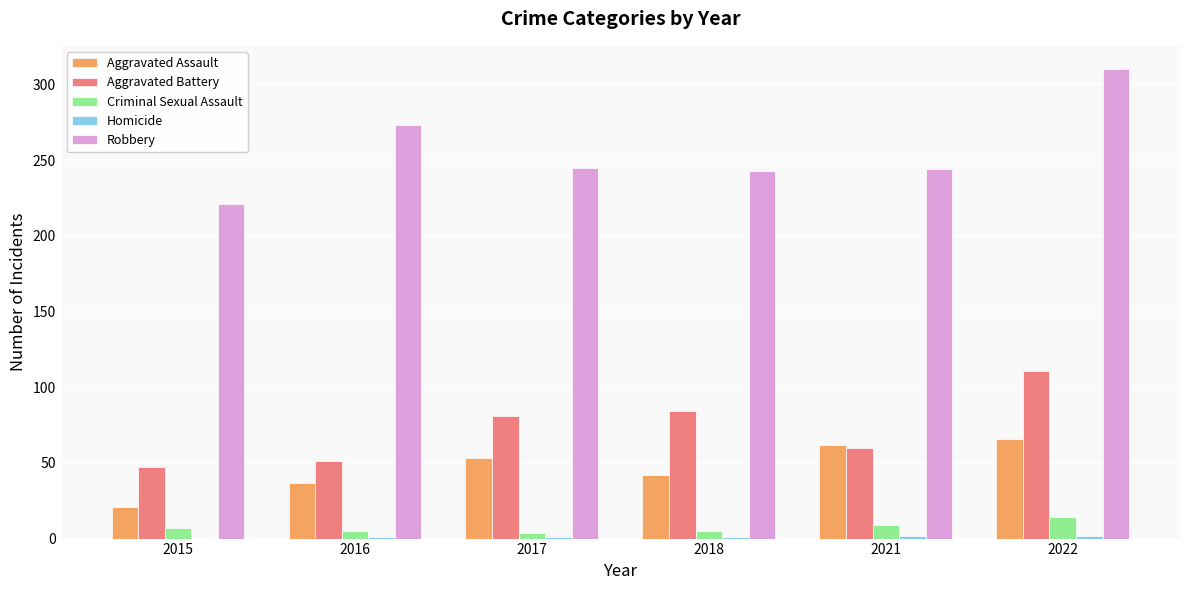

Is the value of Criminal Sexual Assault at 2018 greater than the value of Aggravated Battery at 2015?

No